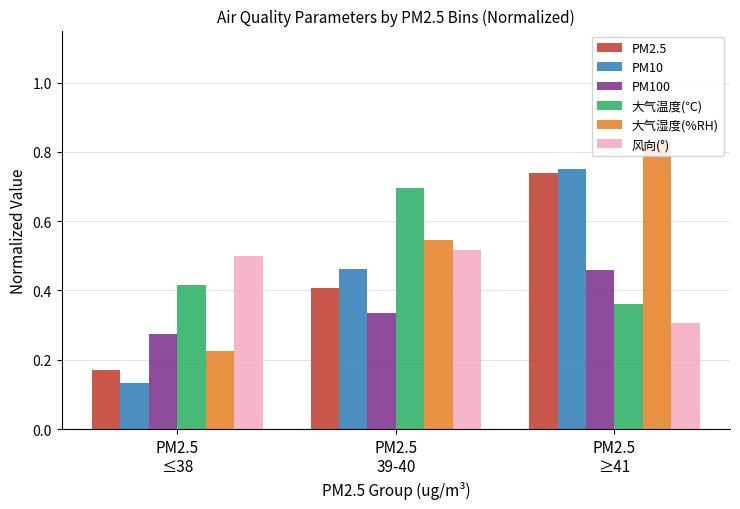

True or false: 大气温度(℃) has a value of 0.6 at PM2.5
≥41.

False